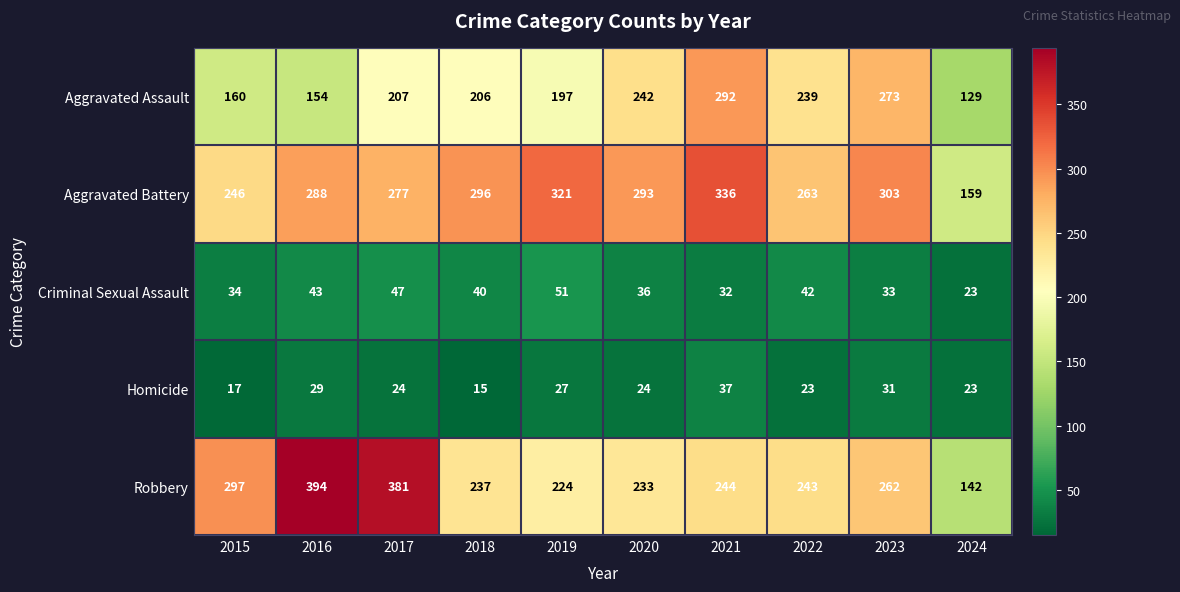

What is the total value across all series at 2024?

476